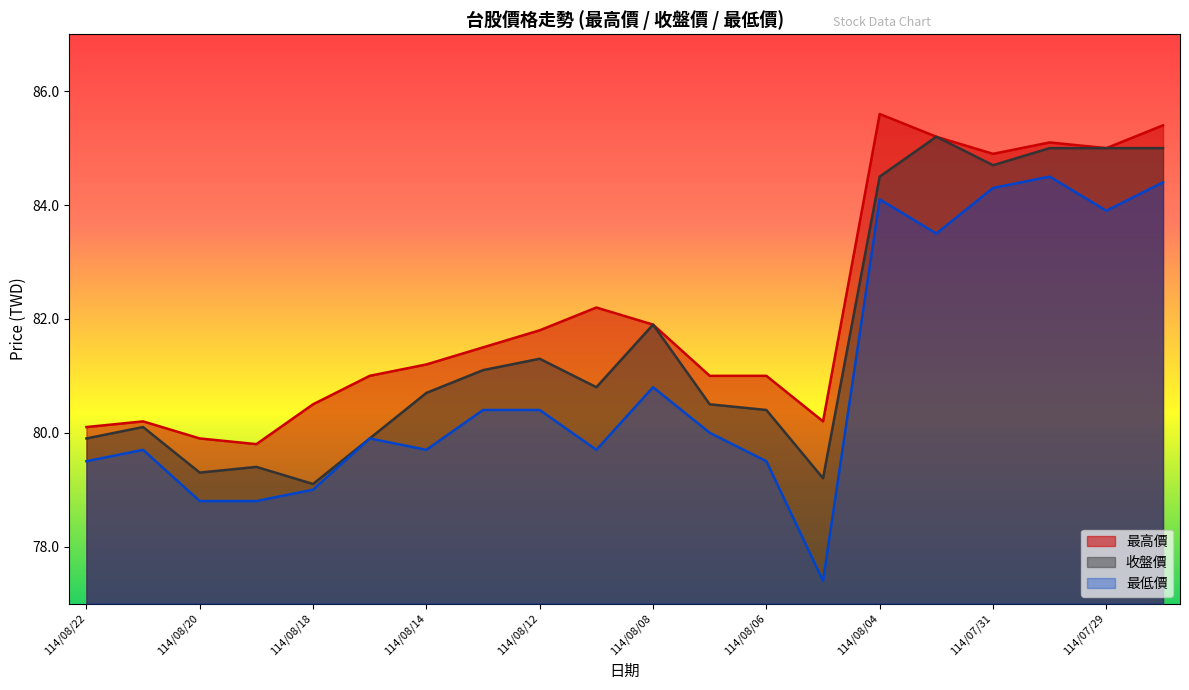

Does the chart display data point markers on the line(s)?

No